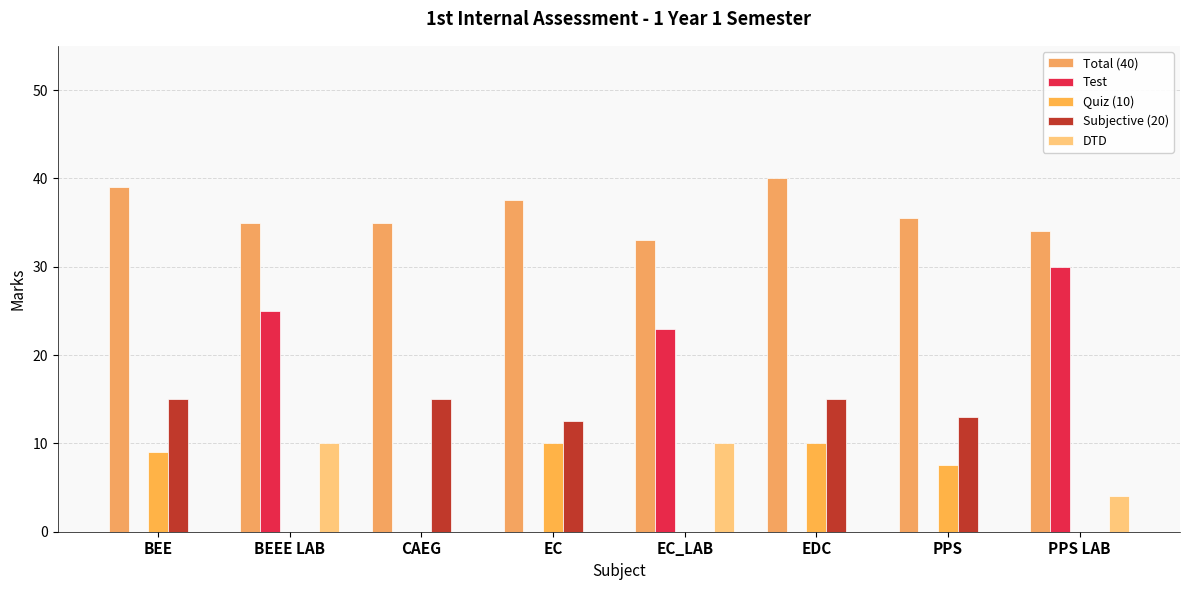

Reading left to right, extract all data points from this chart.

Total (40): 39.0	35.0	35.0	37.5	33.0	40.0	35.5	34.0
Test: 0.0	25.0	0.0	0.0	23.0	0.0	0.0	30.0
Quiz (10): 9.0	0.0	0.0	10.0	0.0	10.0	7.5	0.0
Subjective (20): 15.0	0.0	15.0	12.5	0.0	15.0	13.0	0.0
DTD: 0.0	10.0	0.0	0.0	10.0	0.0	0.0	4.0